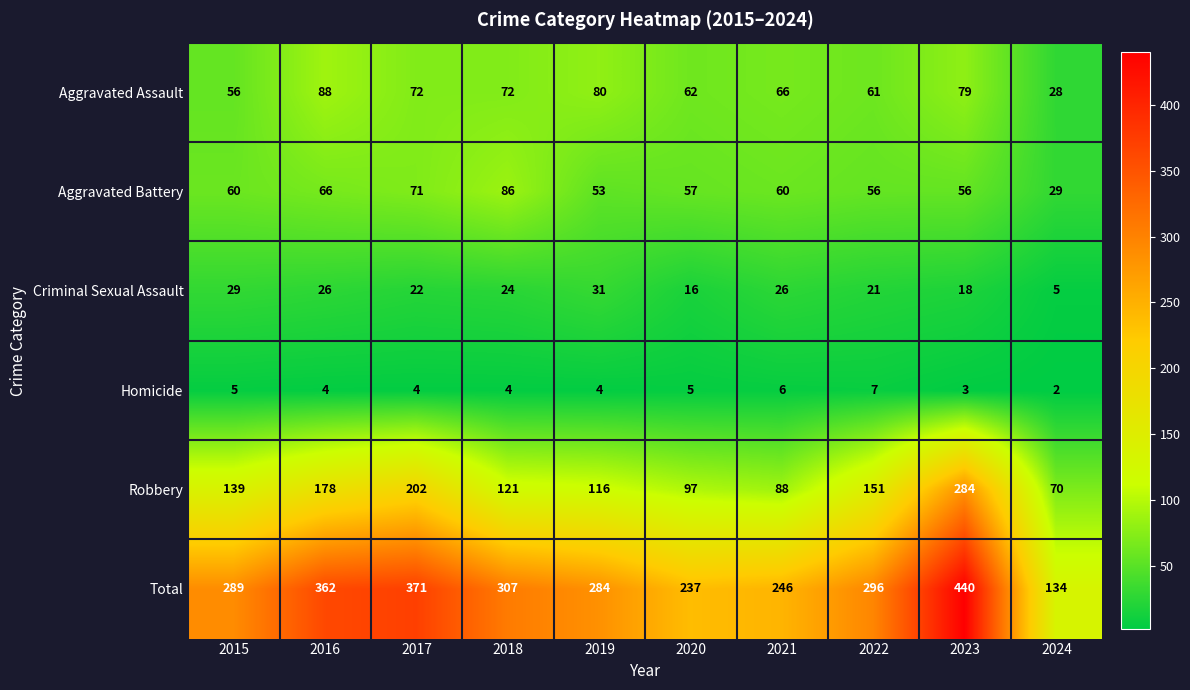

At how many categories does at least one series exceed 434?

1